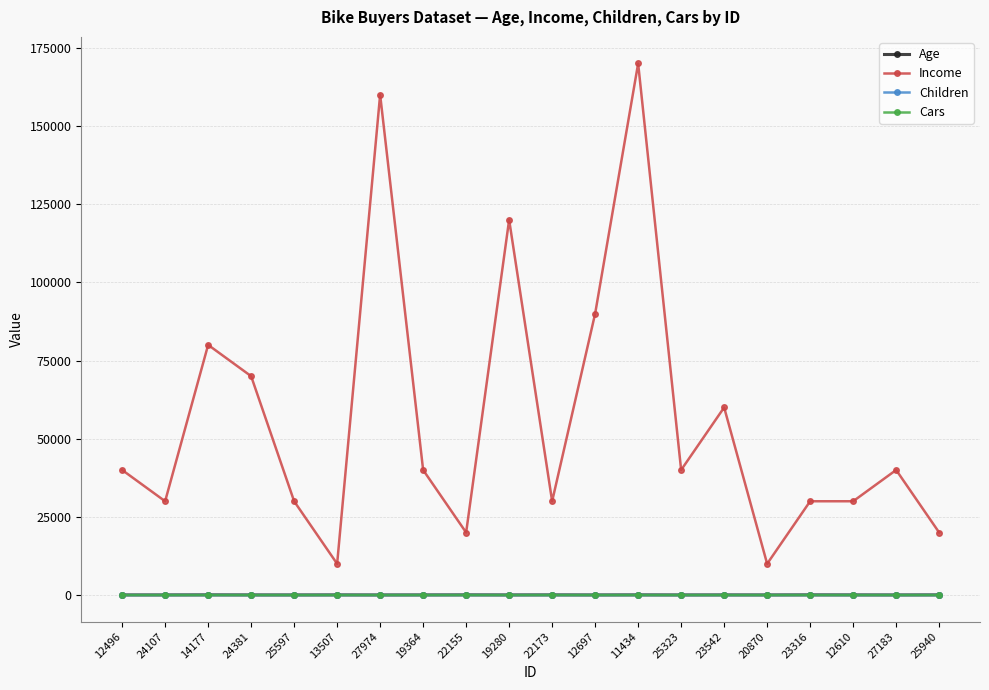

Is it true that Income equals 10000 at 20870?

True